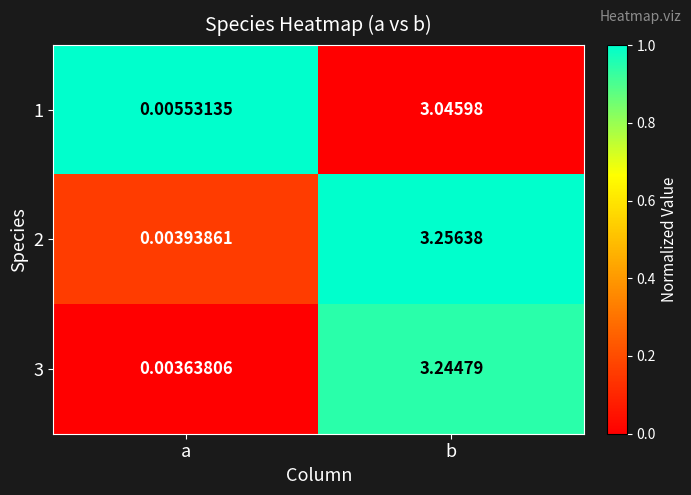

How many distinct data groups are displayed?

3